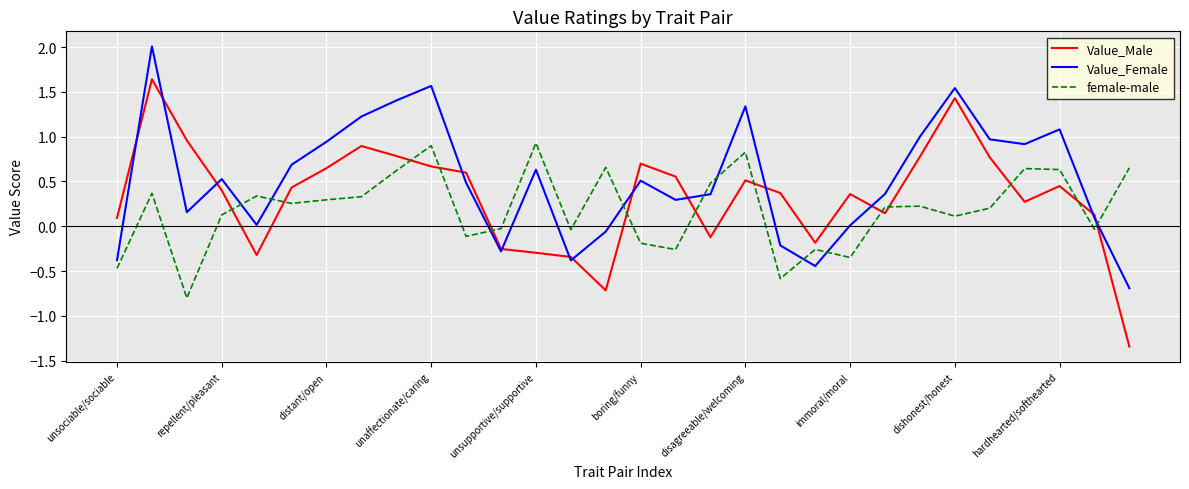

True or false: Value_Female and female-male intersect in this chart.

True